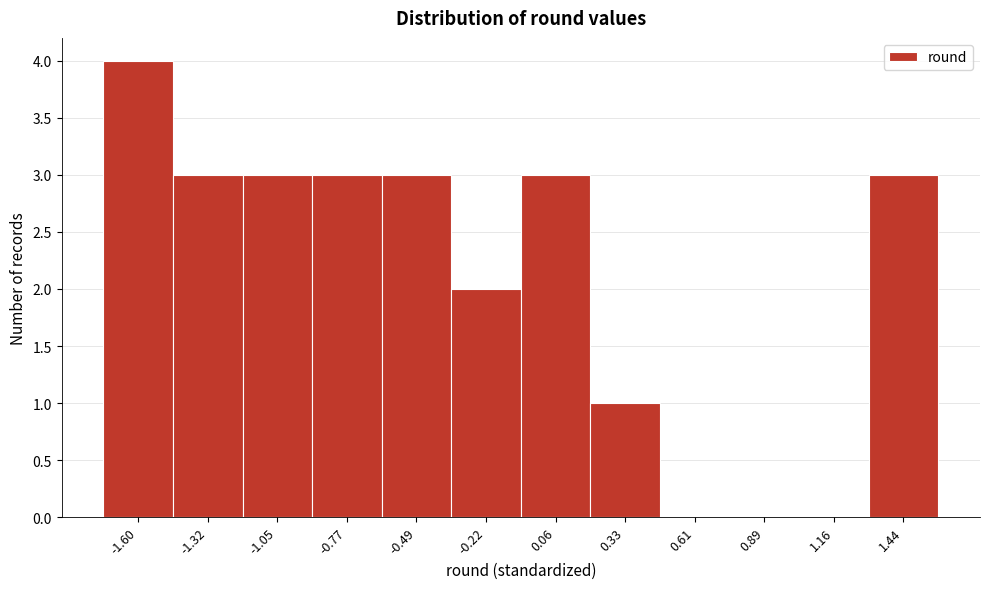

Reading left to right, what are all the values shown in this chart?

-1.60=4	-1.32=3	-1.05=3	-0.77=3	-0.49=3	-0.22=2	0.06=3	0.33=1	0.61=0	0.89=0	1.16=0	1.44=3